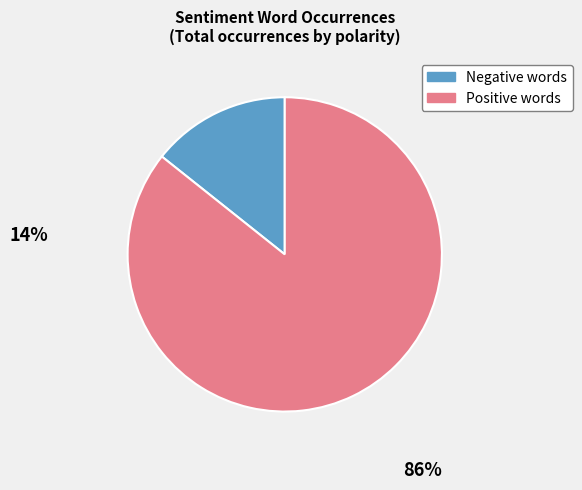

Does any single category account for the majority?

Yes